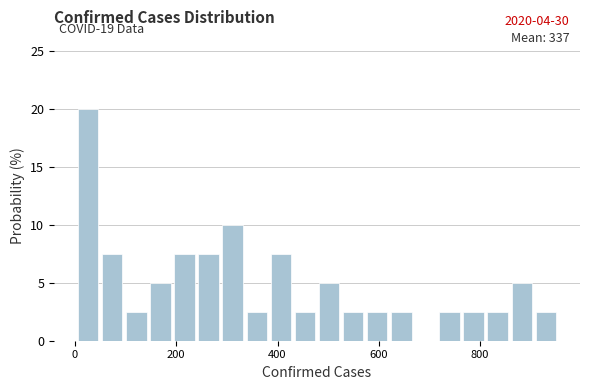

Read against the x-axis, roughly where is the centre of the tallest bar?

20